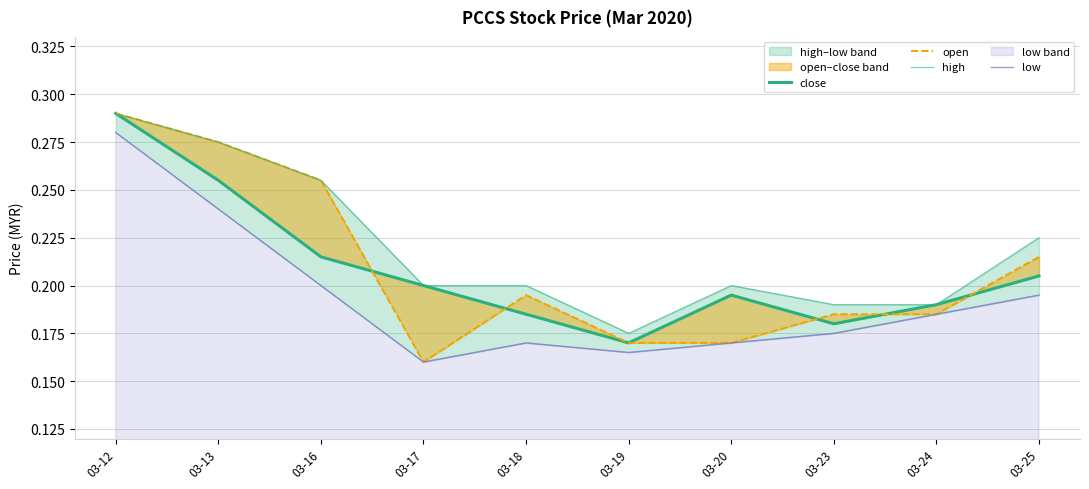

Between 03-12 and 03-19, which series saw the biggest shift?

close